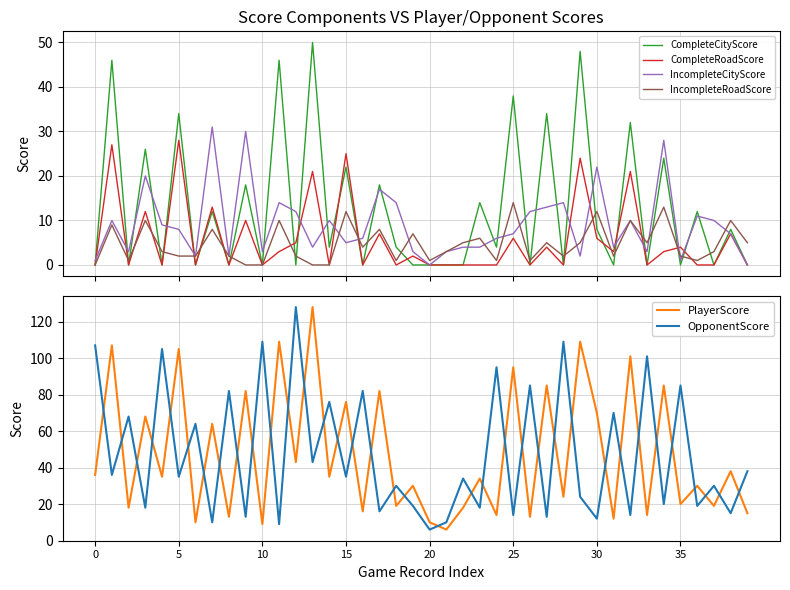

The value of OpponentScore at 0 is 107. True or false?

True